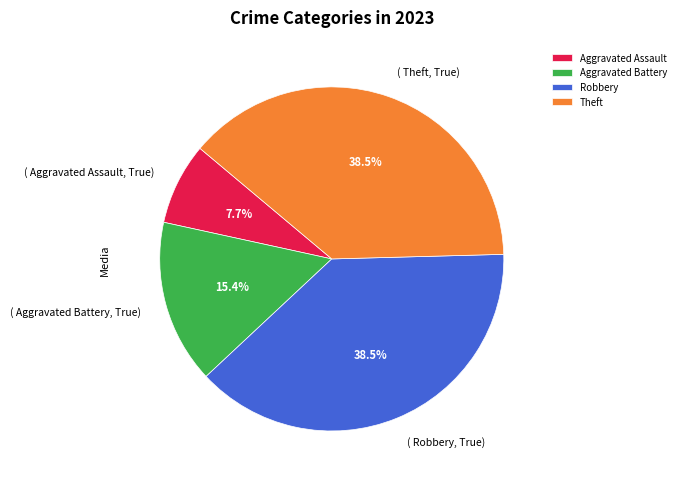

Which has a higher value, Robbery or Aggravated Battery?

Robbery